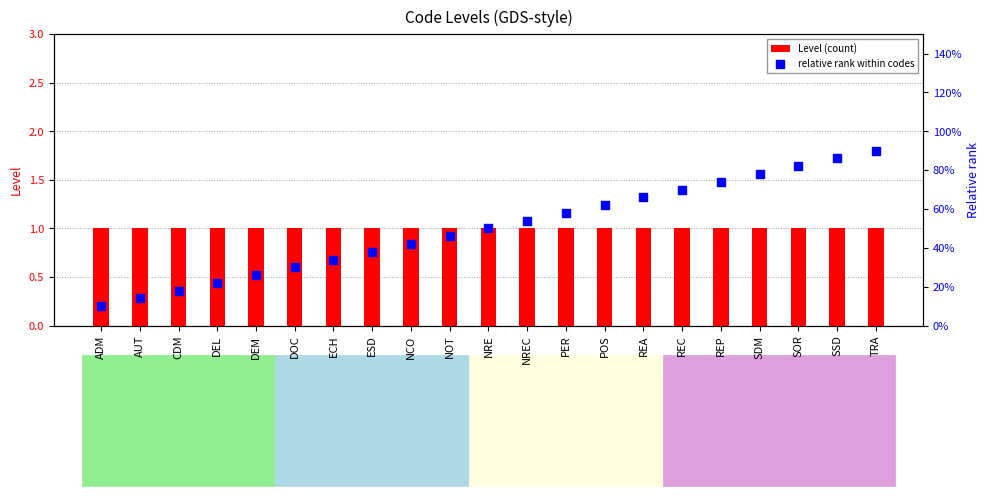

What are all the series names shown in the legend?

Level (count), relative rank within codes